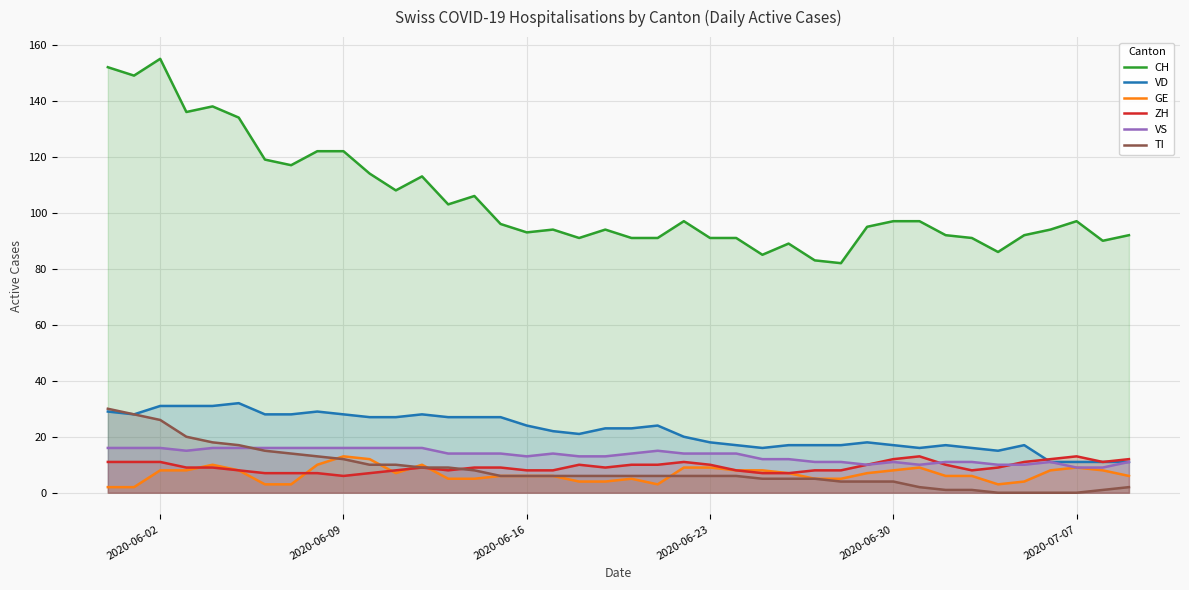

Does the chart display data point markers on the line(s)?

No